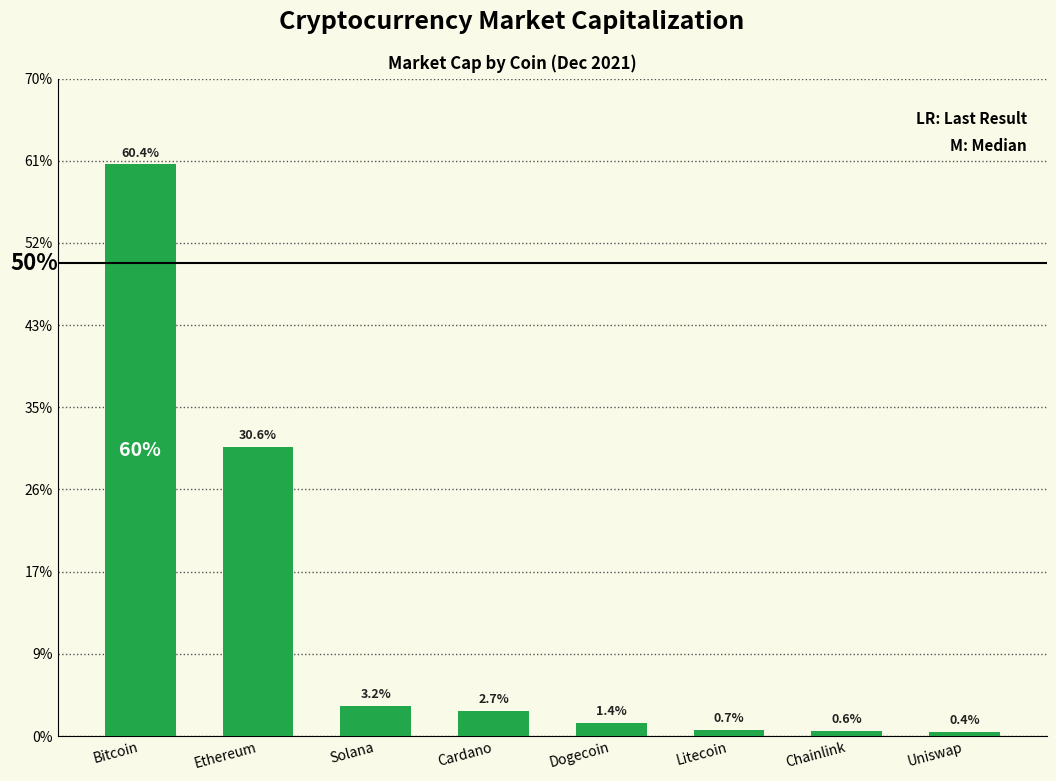

What is the label of the 5th bar from the right?

Cardano